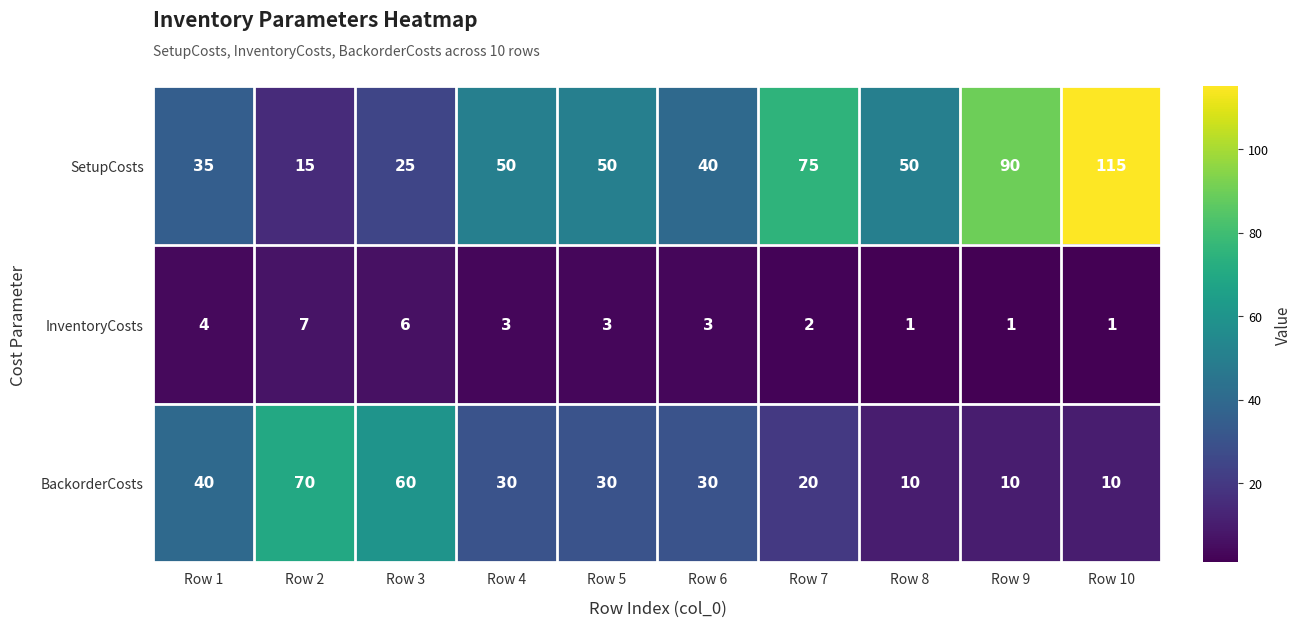

Reading left to right, list all the values displayed in this chart.

SetupCosts: Row 1=35	Row 2=15	Row 3=25	Row 4=50	Row 5=50	Row 6=40	Row 7=75	Row 8=50	Row 9=90	Row 10=115
InventoryCosts: Row 1=4	Row 2=7	Row 3=6	Row 4=3	Row 5=3	Row 6=3	Row 7=2	Row 8=1	Row 9=1	Row 10=1
BackorderCosts: Row 1=40	Row 2=70	Row 3=60	Row 4=30	Row 5=30	Row 6=30	Row 7=20	Row 8=10	Row 9=10	Row 10=10